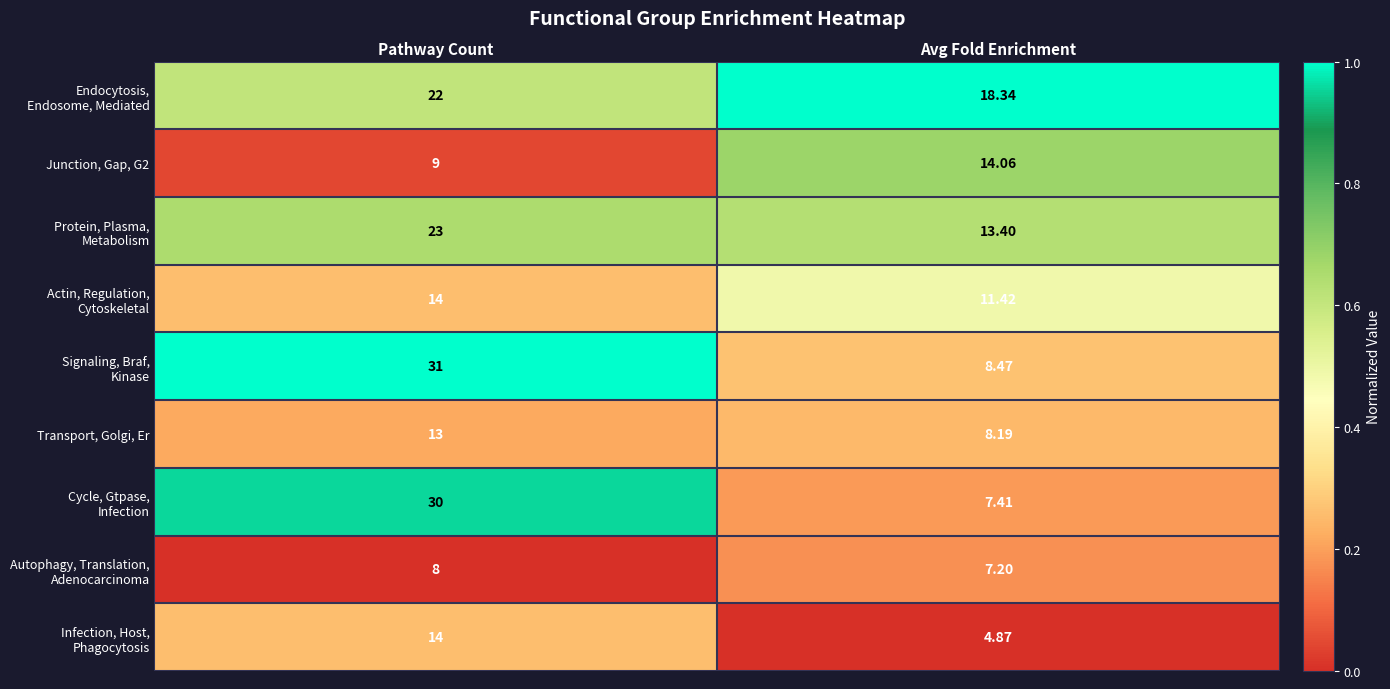

Which label corresponds to the largest value in the chart?

Pathway Count